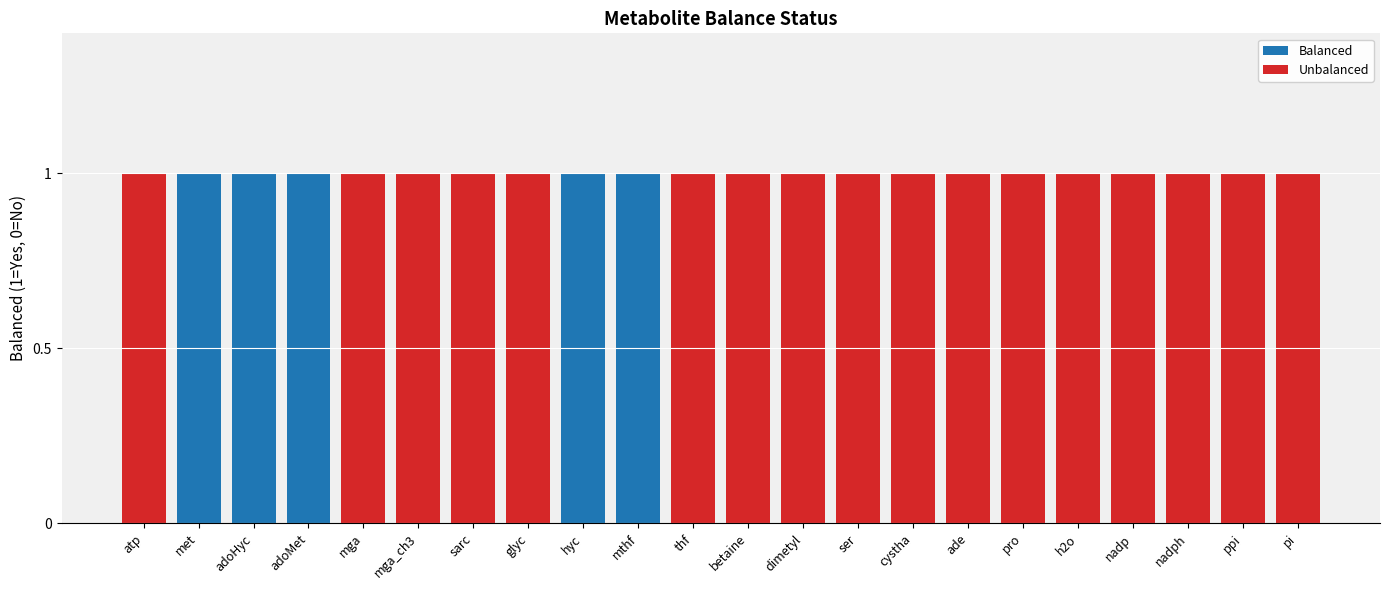

The Unbalanced series shows 0 at adoHyc. True or false?

True